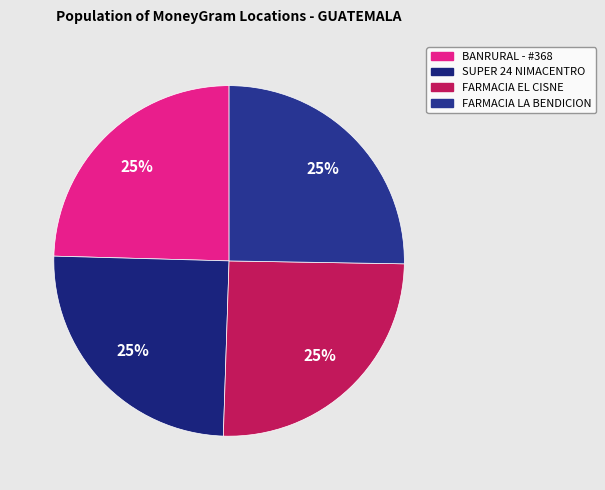

Which category has the biggest portion of the pie?

FARMACIA LA BENDICION